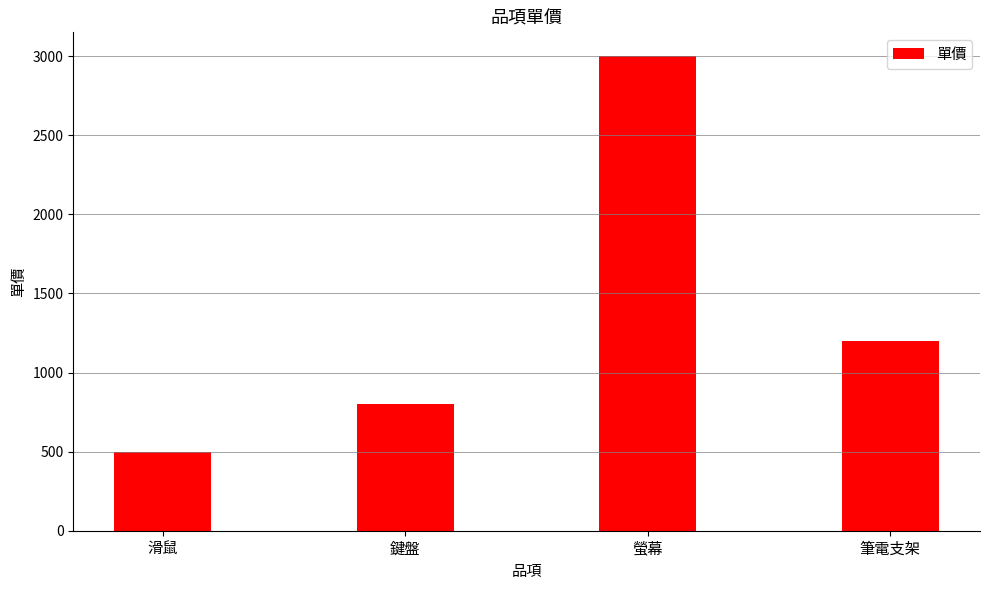

At which category does the chart reach its minimum across all series?

滑鼠